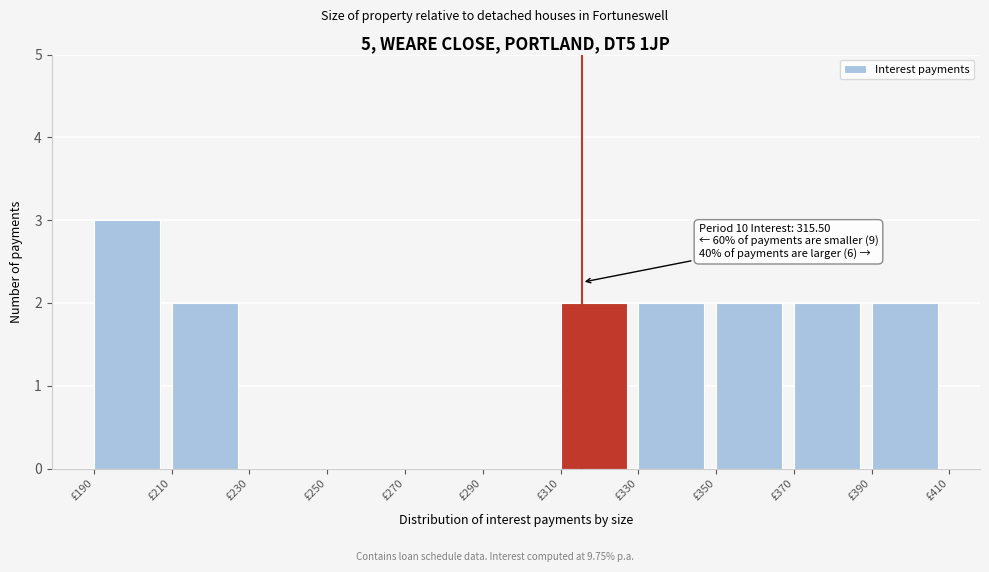

Which range on the x-axis has the tallest bar?

190 to 210